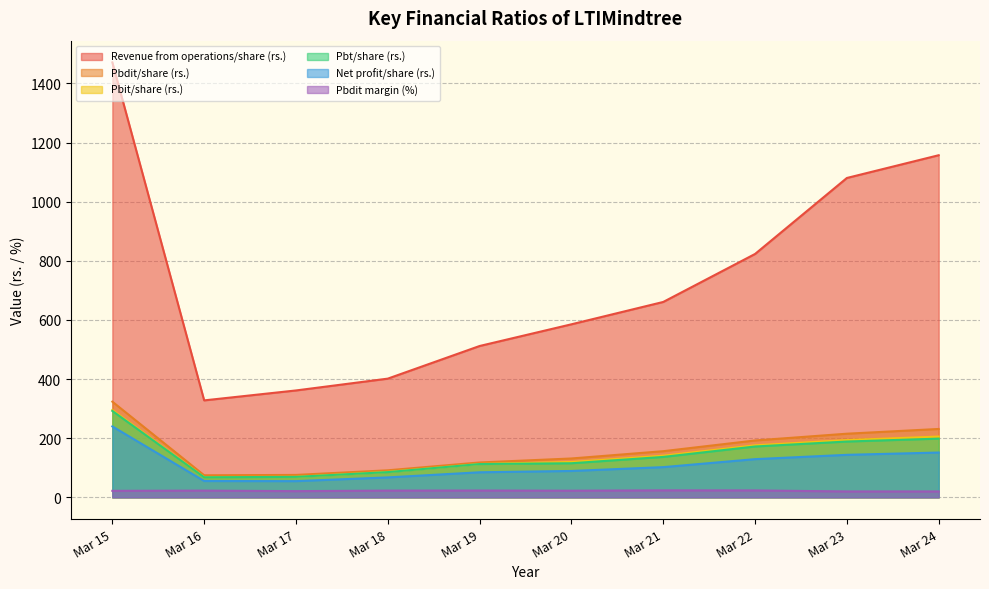

What is the total value across all series at Mar 20?

1063.3